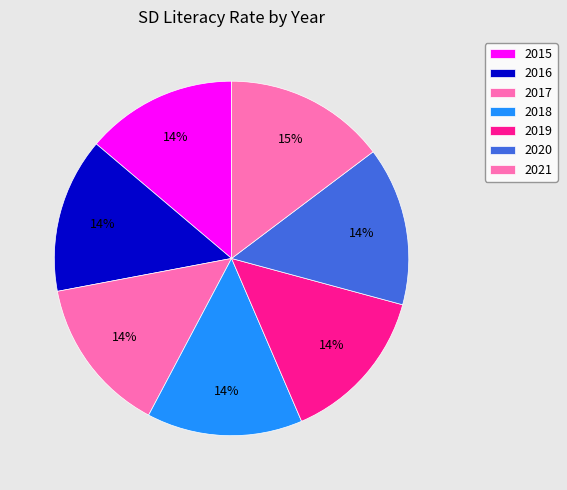

To the nearest percent, what portion does 2015 represent?

14%